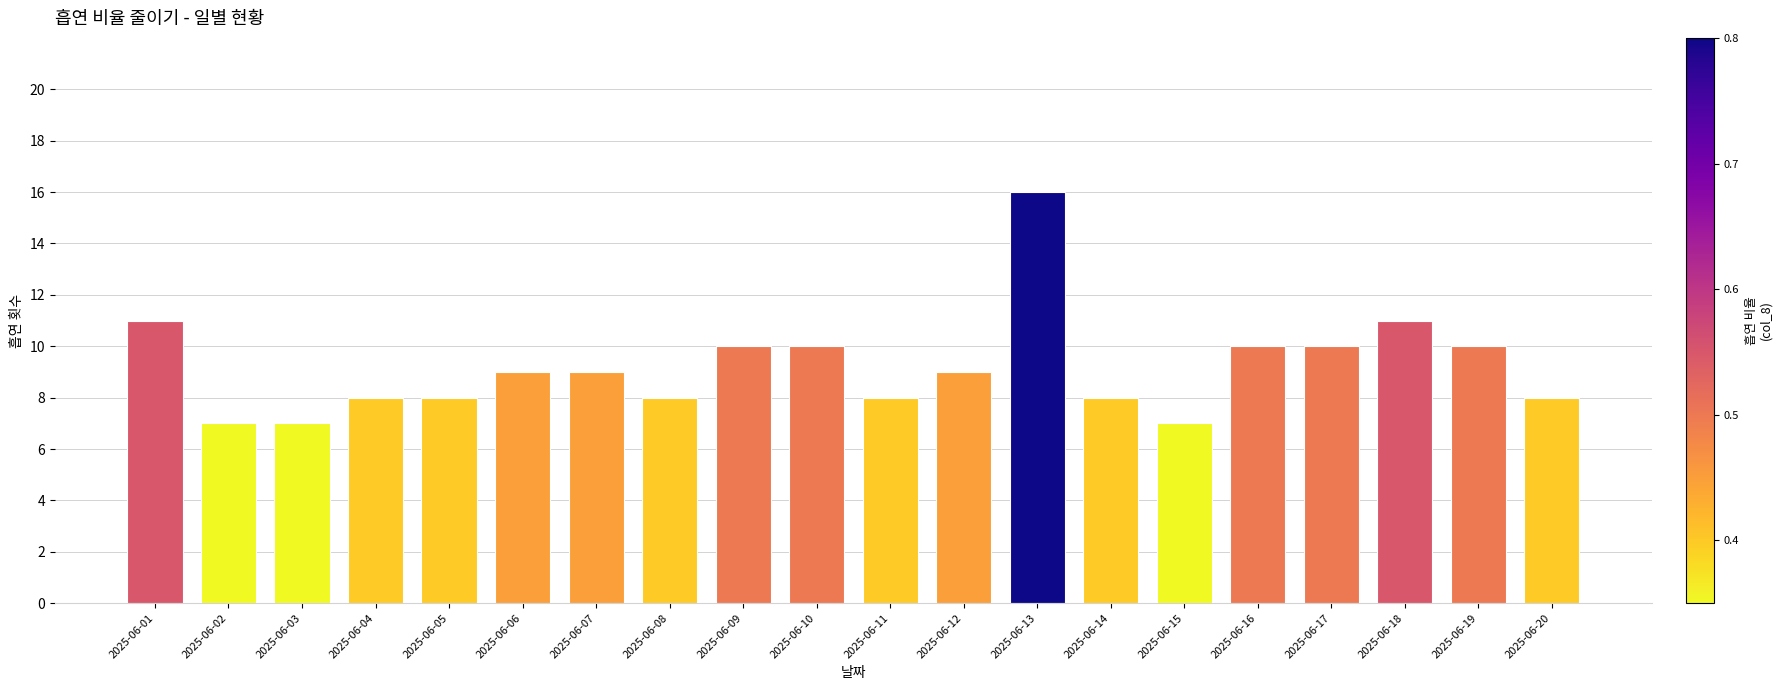

The value at 2025-06-10 is 10. True or false?

True